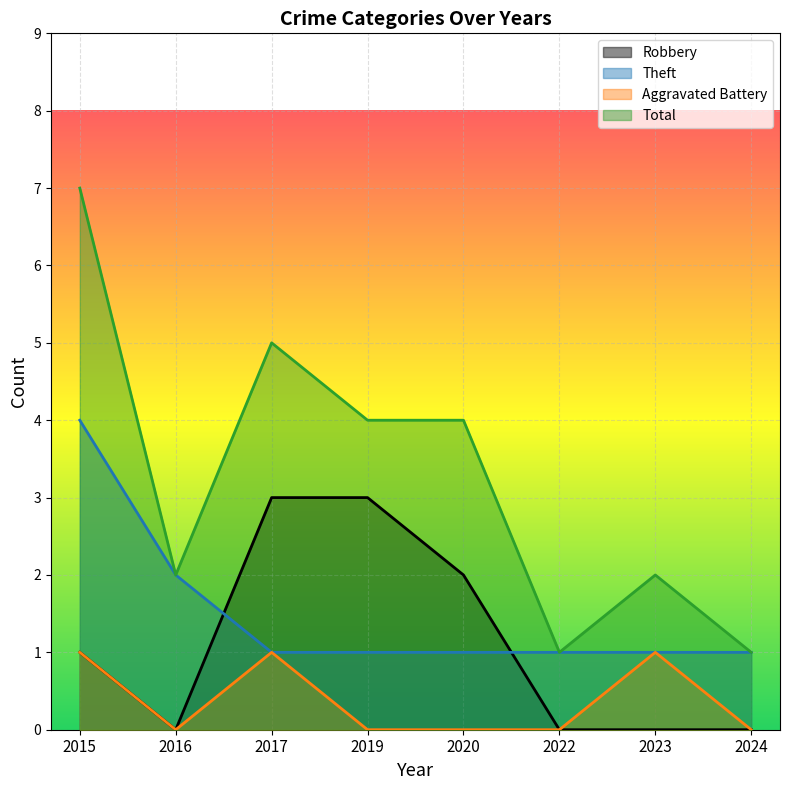

What value does the Total series have at 2019?

4